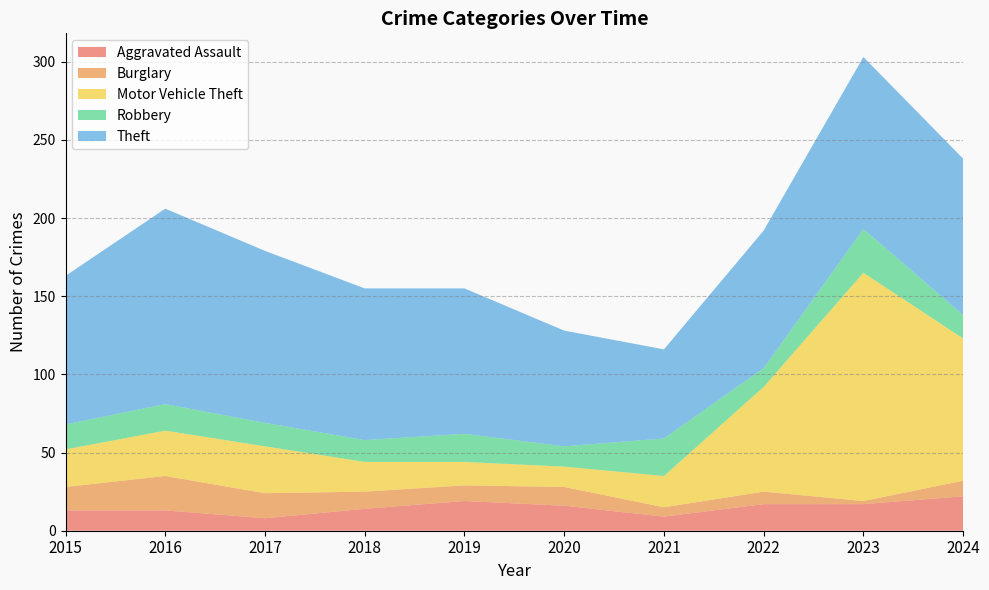

Reading left to right, what are all the values shown in this chart?

Aggravated Assault: 2015=13	2016=13	2017=8	2018=14	2019=19	2020=16	2021=9	2022=17	2023=17	2024=22
Burglary: 2015=15	2016=22	2017=16	2018=11	2019=10	2020=12	2021=6	2022=8	2023=2	2024=10
Motor Vehicle Theft: 2015=24	2016=29	2017=30	2018=19	2019=15	2020=13	2021=20	2022=67	2023=146	2024=91
Robbery: 2015=16	2016=17	2017=15	2018=14	2019=18	2020=13	2021=24	2022=12	2023=28	2024=15
Theft: 2015=95	2016=125	2017=110	2018=97	2019=93	2020=74	2021=57	2022=88	2023=110	2024=100